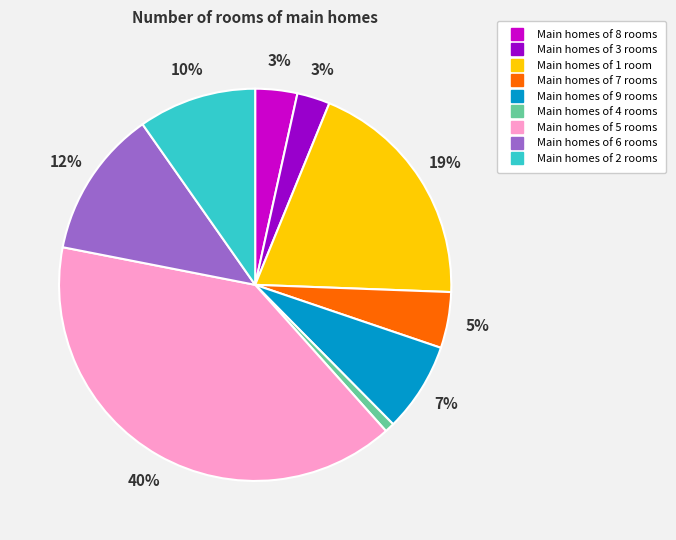

Is there any slice that represents more than half of the pie?

No